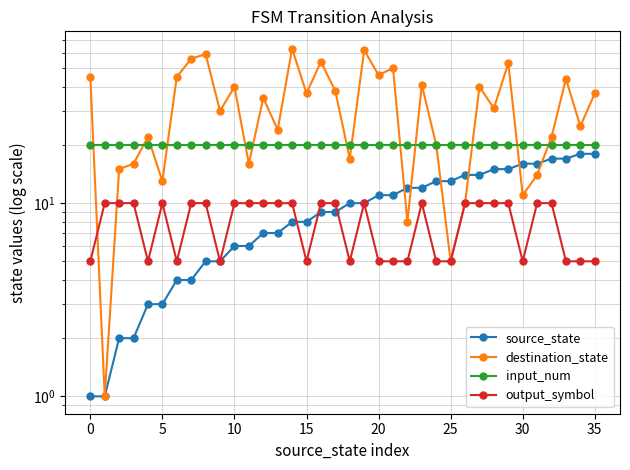

Does the chart display data point markers on the line(s)?

Yes